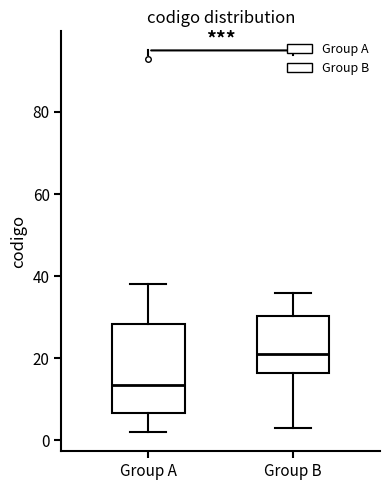

Which box's median line is the lowest?

Group A